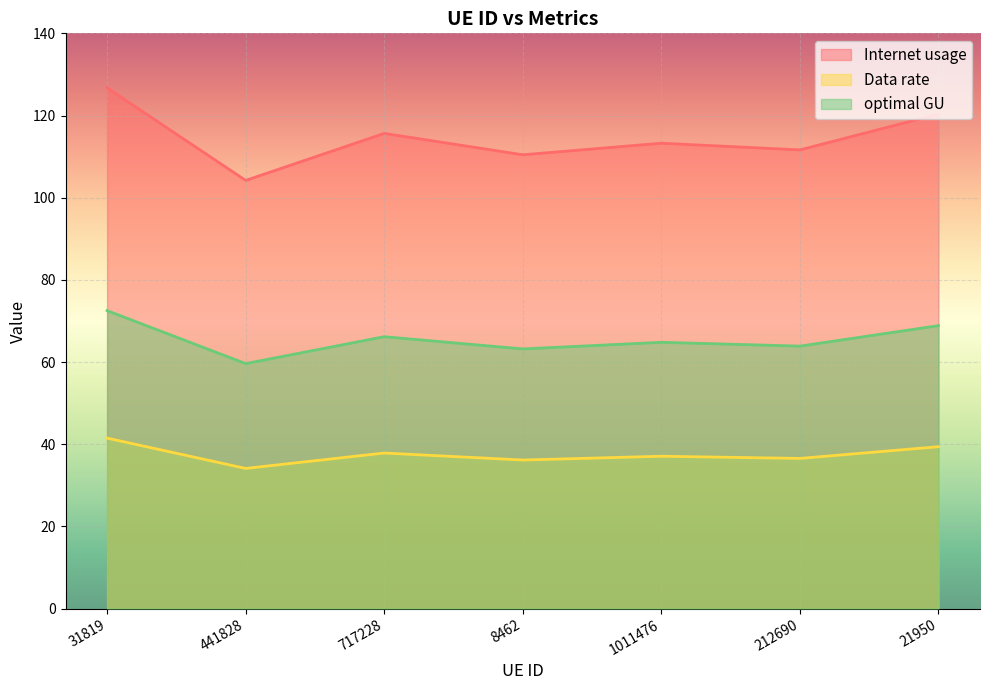

How many data points in optimal GU are above 64?

4